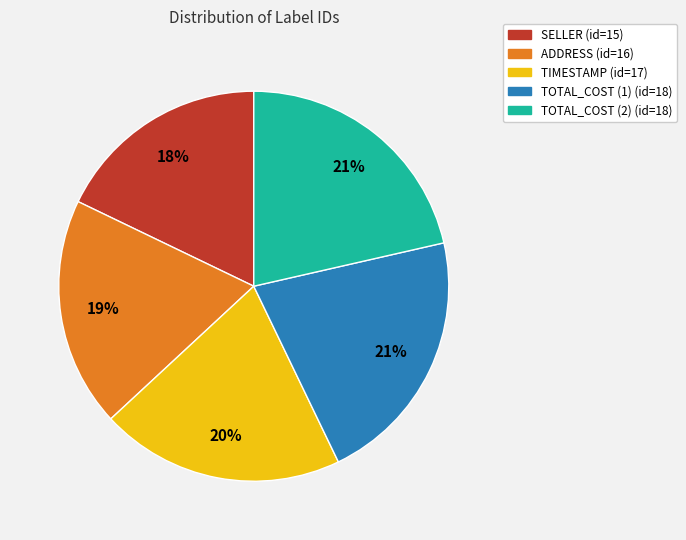

To the nearest percent, what is the combined percentage of SELLER and TOTAL_COST (1)?

39%